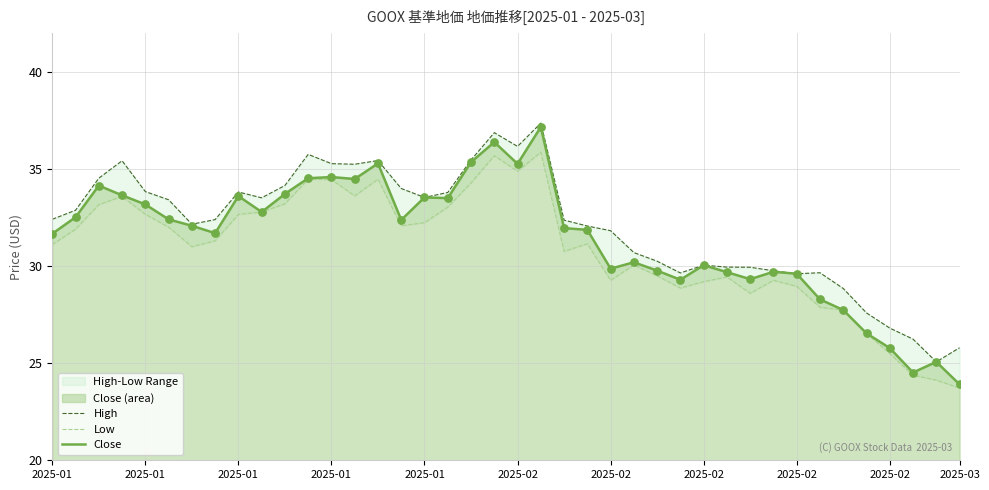

At how many categories does at least one series exceed 28?

35